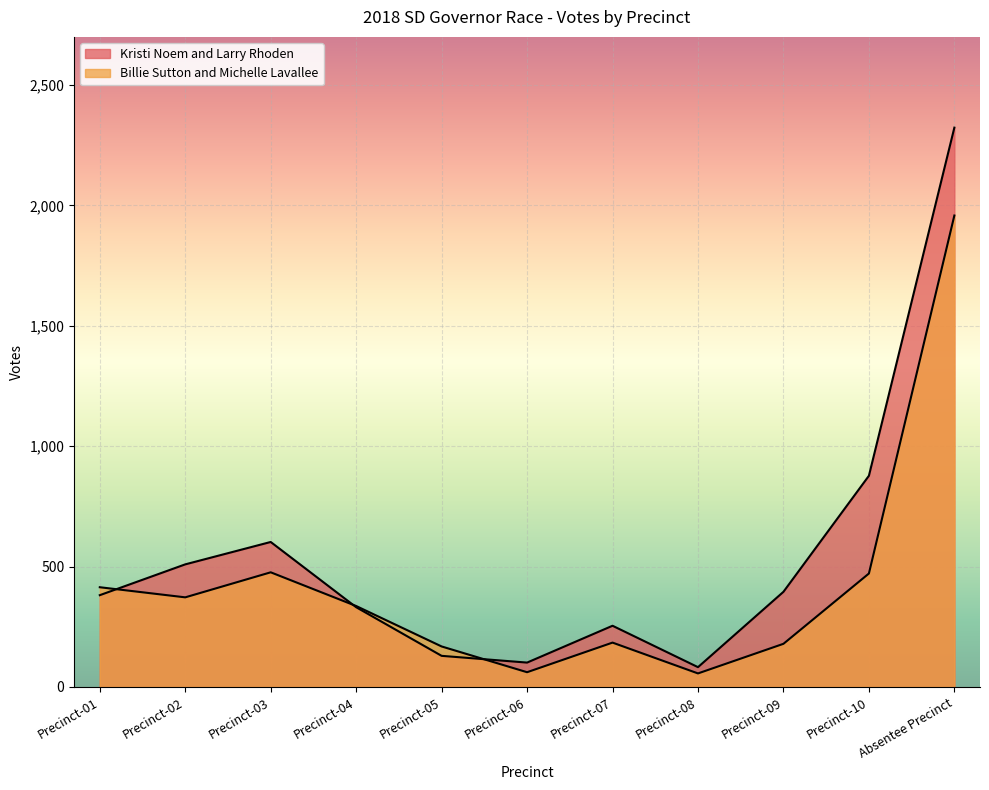

What is the sum of all Kristi Noem and Larry Rhoden values?

5984